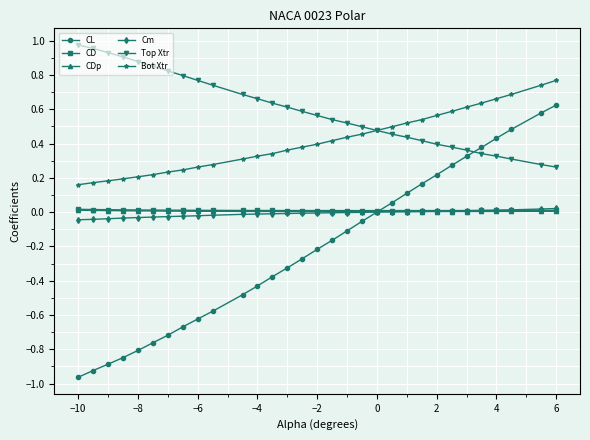

At how many categories does at least one series exceed 0?

31